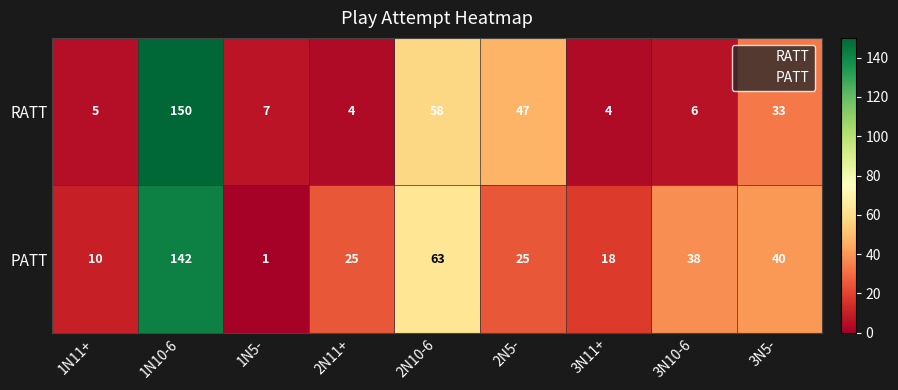

Rank the series by their maximum value, from highest to lowest.

RATT, PATT